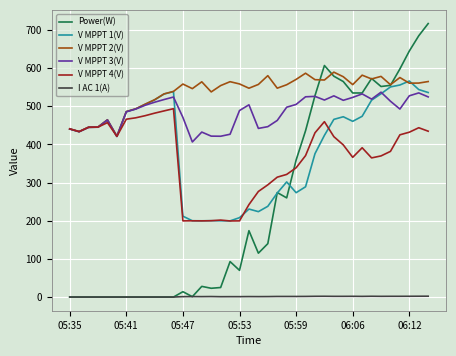

What is the minimum value for V MPPT 2(V)?

421.8